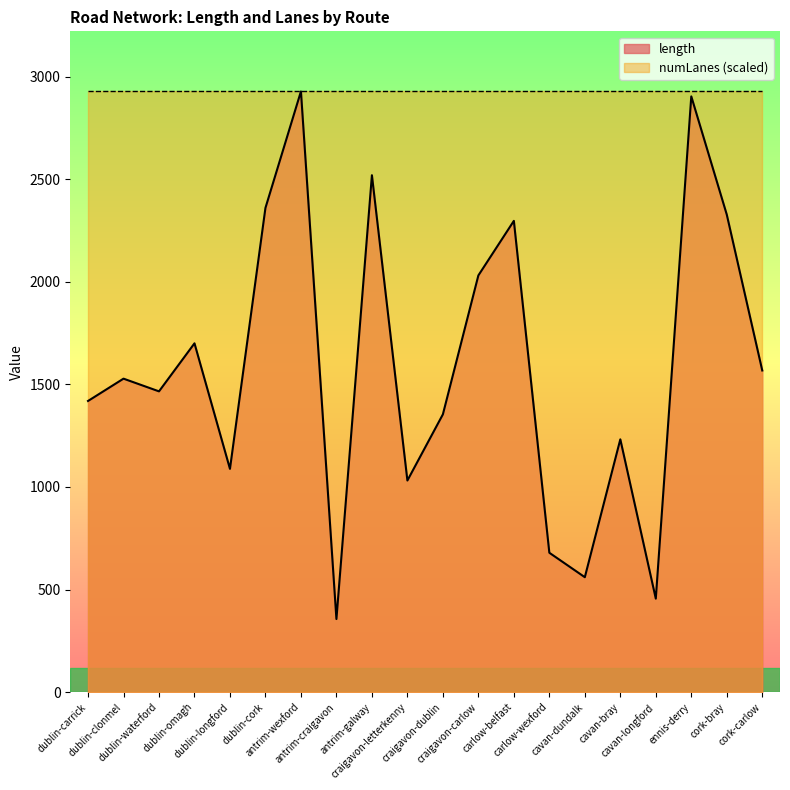

True or false: there are more than 1 points higher than both neighbors.

True